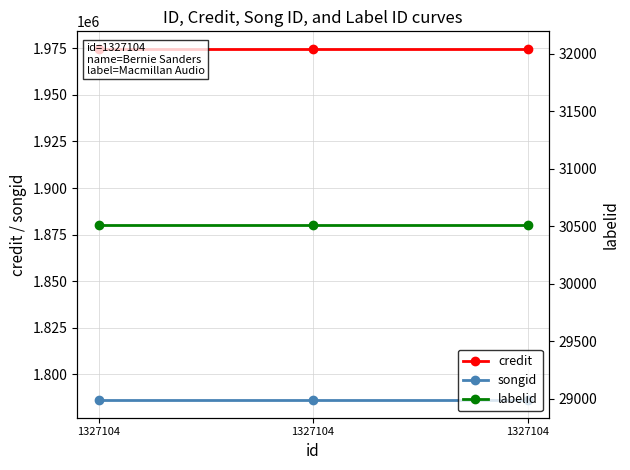

What is the value of the songid point at the 2nd from the left?

1786035